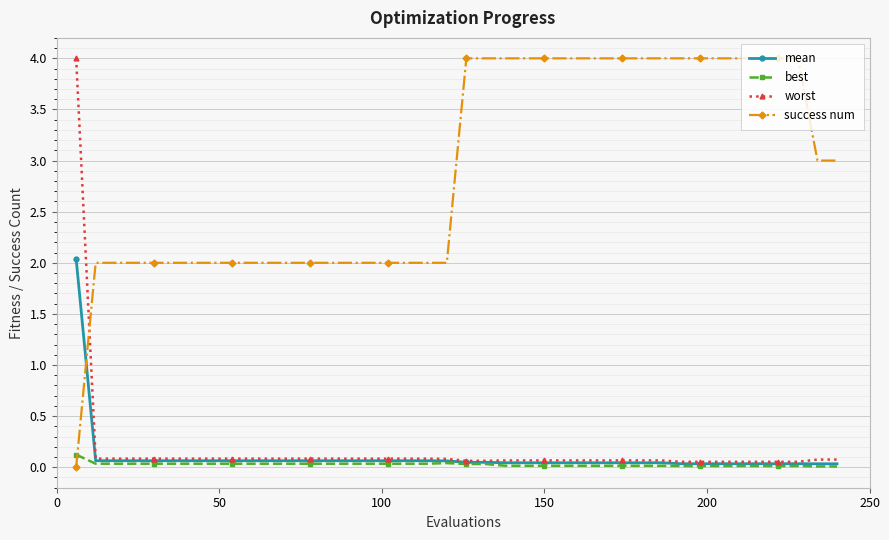

Does the chart display data point markers on the line(s)?

Yes